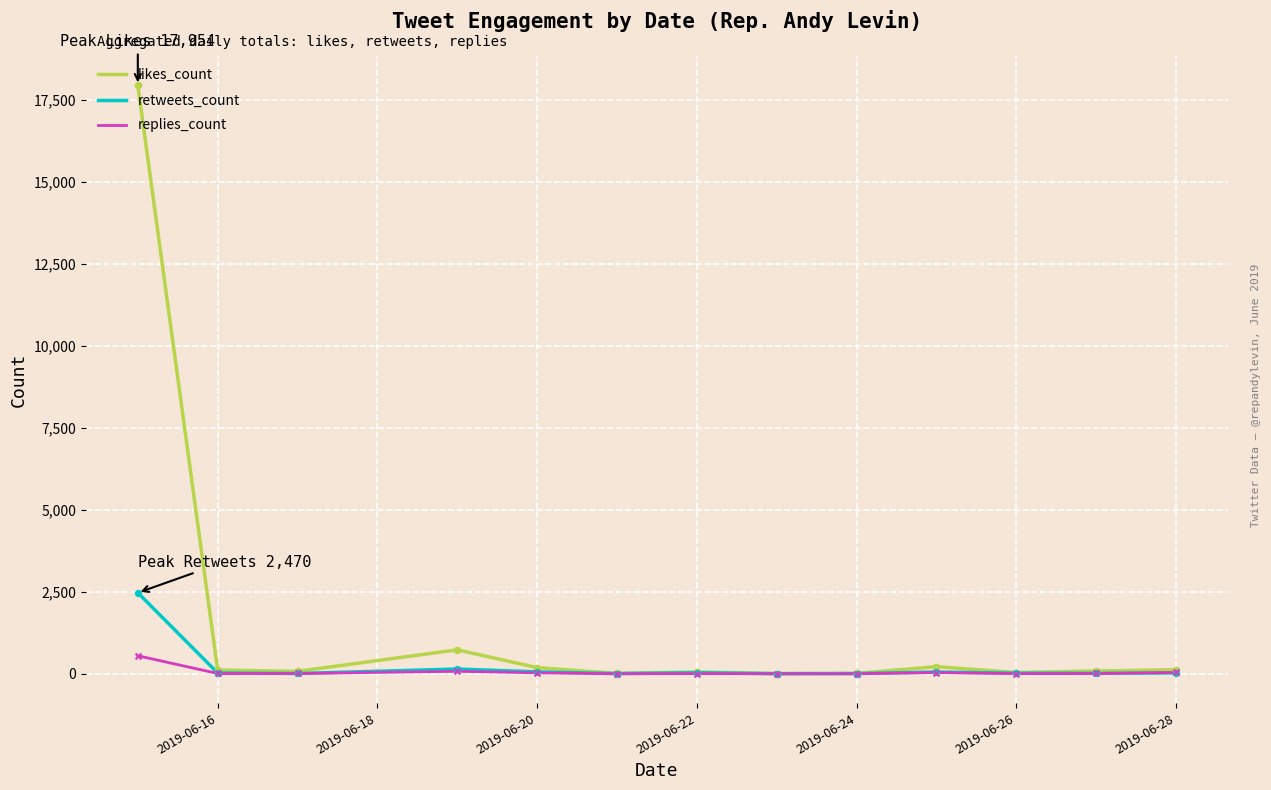

Which series has the largest total across all categories?

likes_count